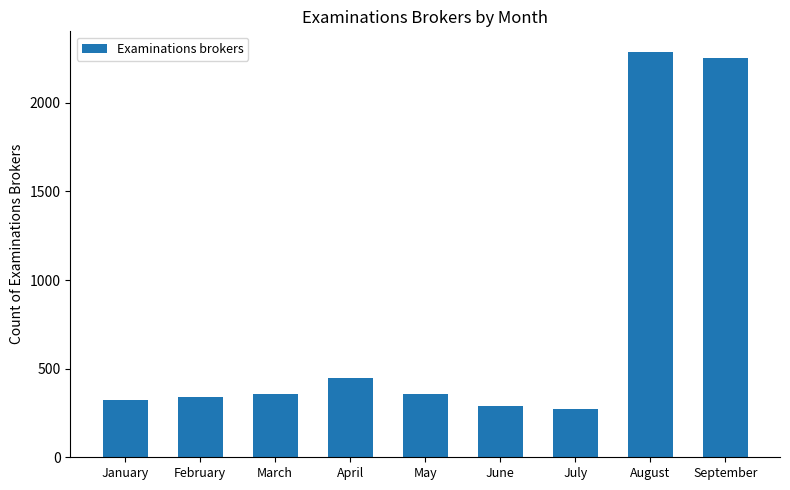

The value at July is 272. True or false?

True